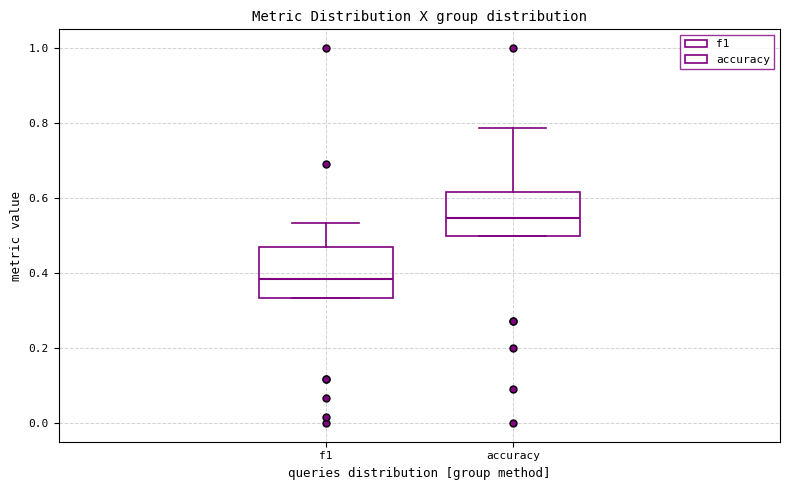

Which box's median line is the lowest?

f1